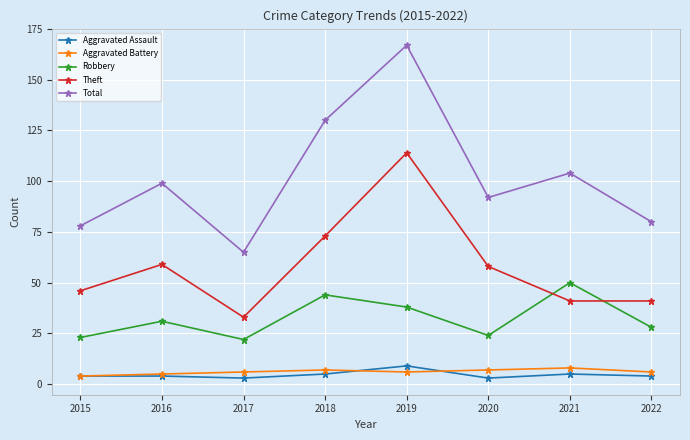

What is the value of the Theft point at the 2nd from the left?

59